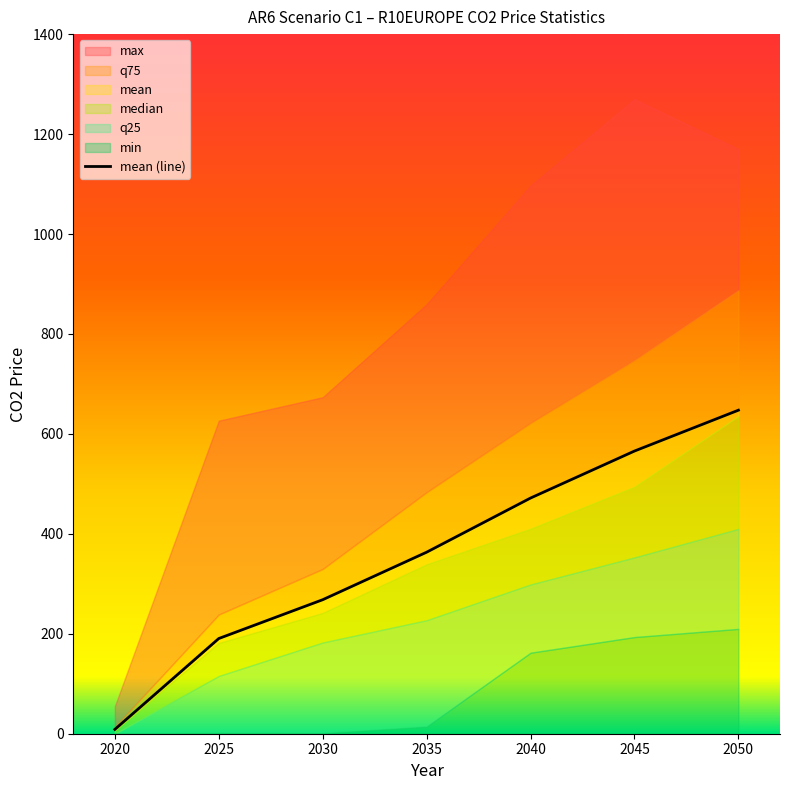

Rank the categories by value from highest to lowest.

2050, 2045, 2040, 2035, 2030, 2025, 2020